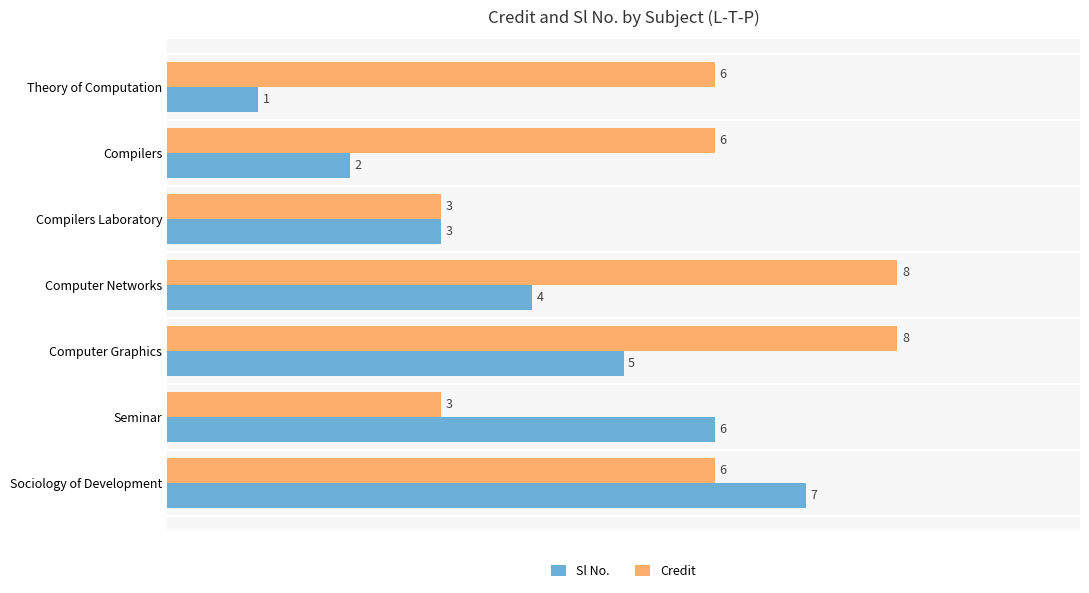

What is the total value across all series at Seminar?

9